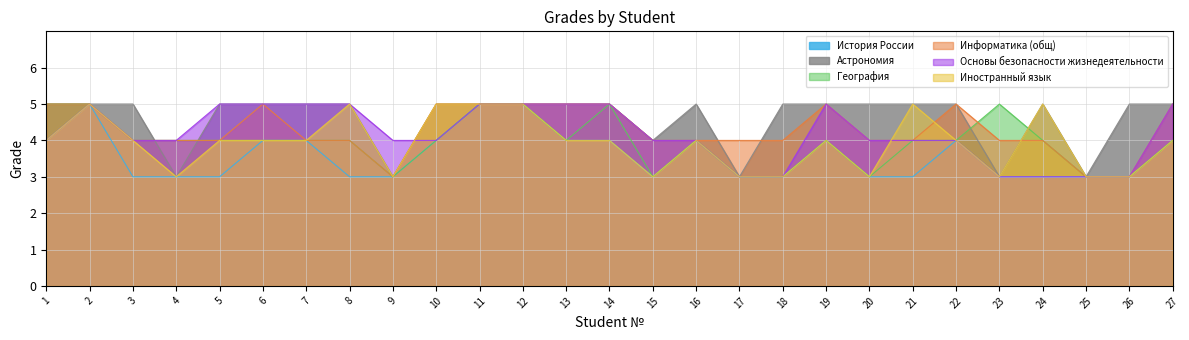

At which label does Иностранный язык first exceed 4?

2